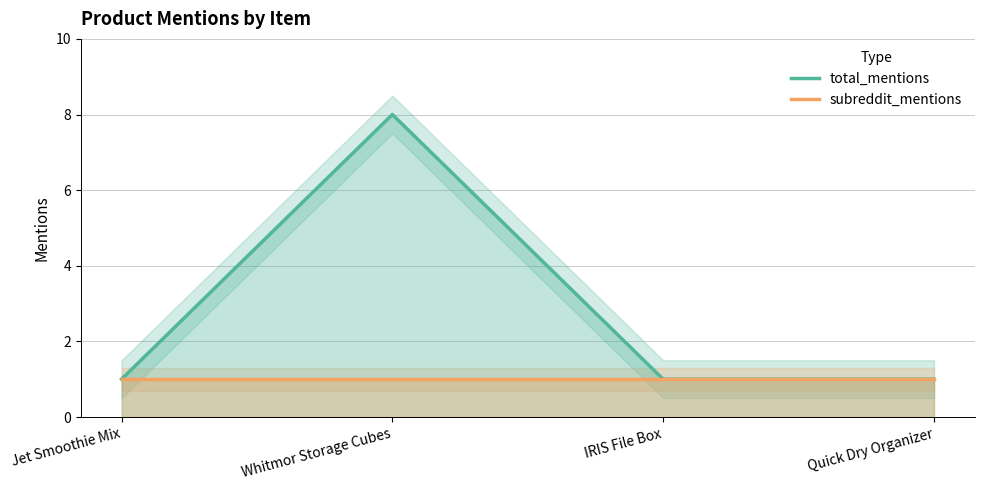

Which series has the largest total across all categories?

total_mentions